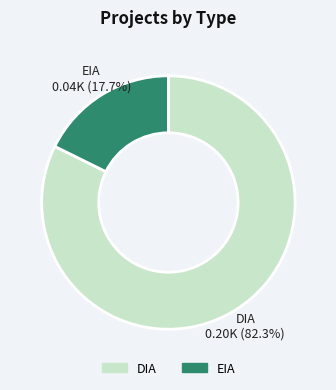

Combined, what portion of the pie is EIA and DIA?

100.0%